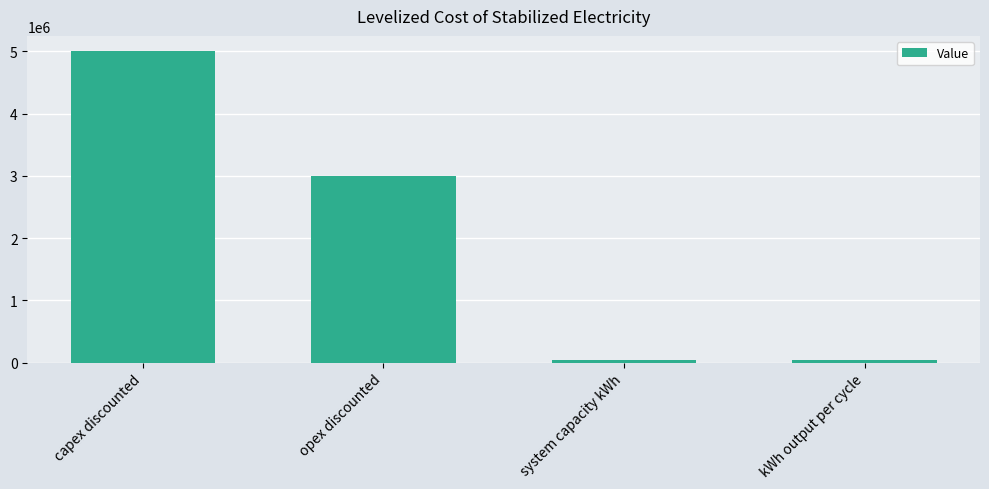

What is the label of the 1st bar from the left?

capex discounted